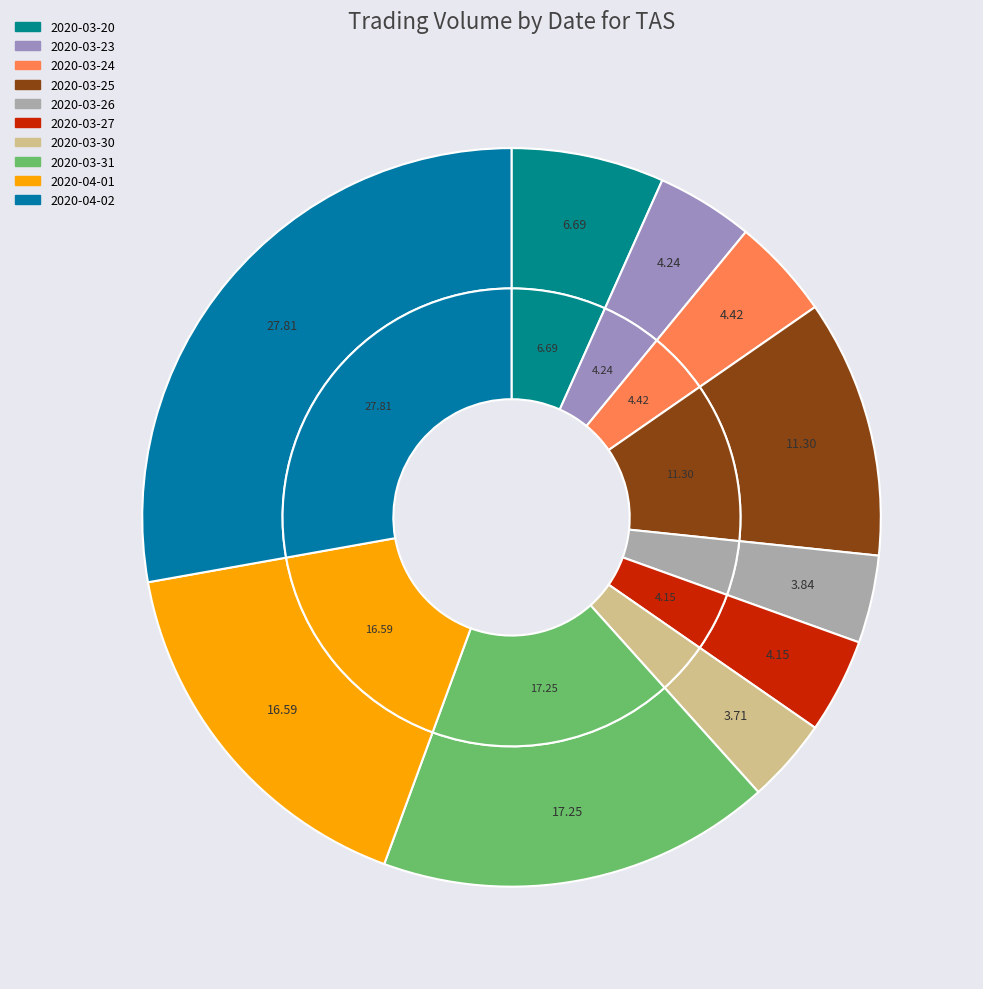

Does any single category account for the majority?

No